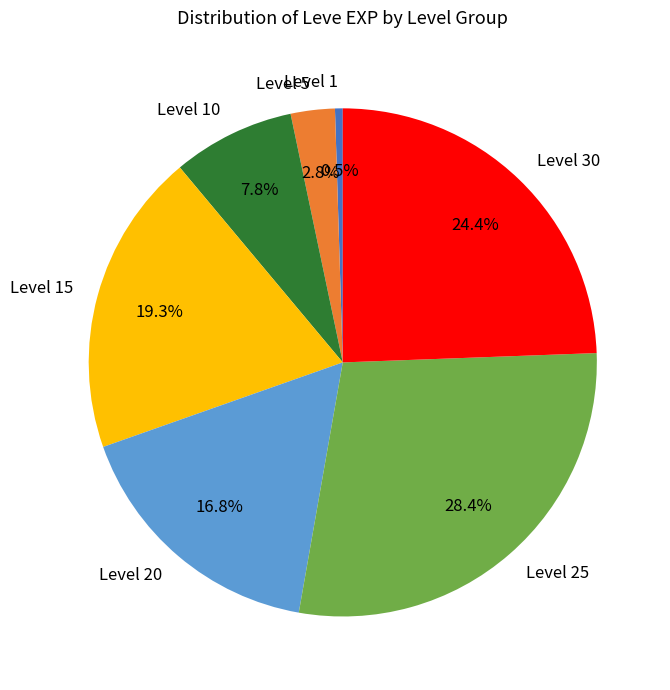

What is the ratio of the value at Level 10 to the value at Level 15?

0.4